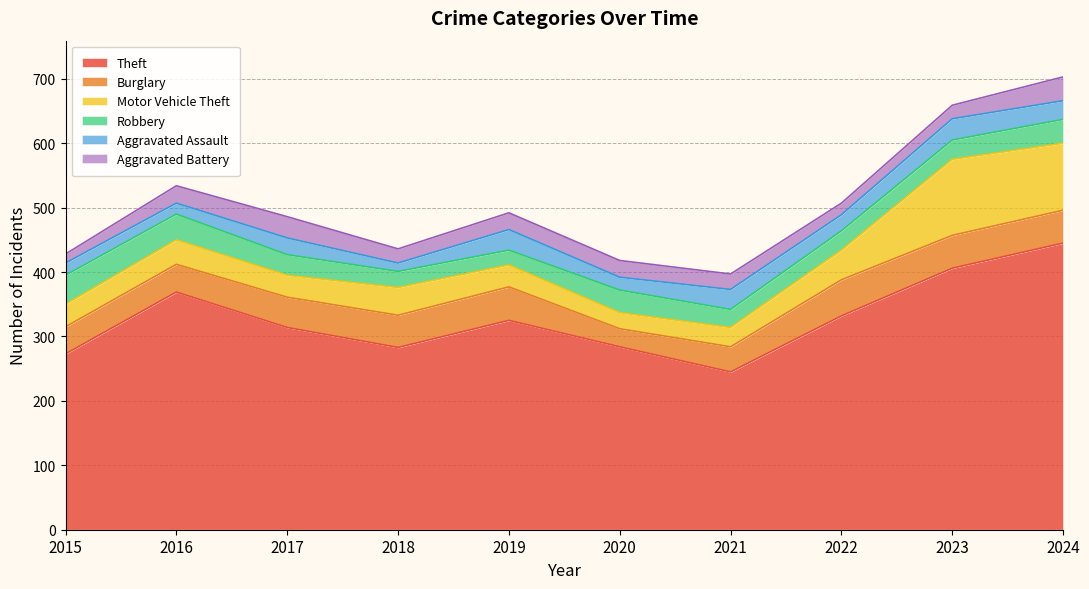

Rank the series by their maximum value, from lowest to highest.

Aggravated Assault, Aggravated Battery, Robbery, Burglary, Motor Vehicle Theft, Theft